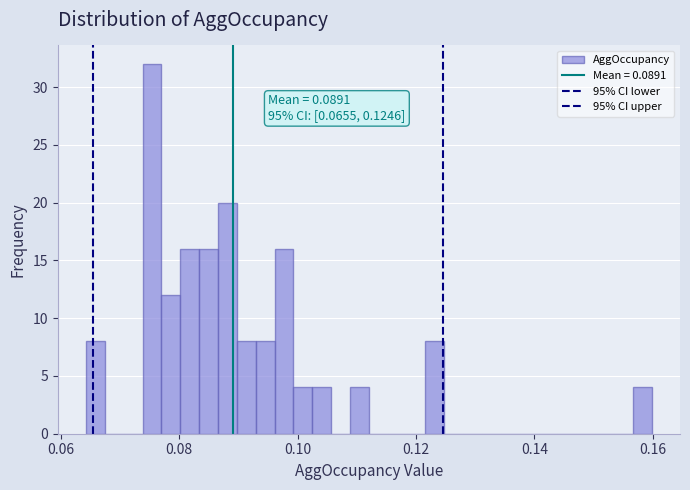

Around what value on the x-axis is the tallest bar? Give the approximate position of its centre, as read against the axis.

0.076